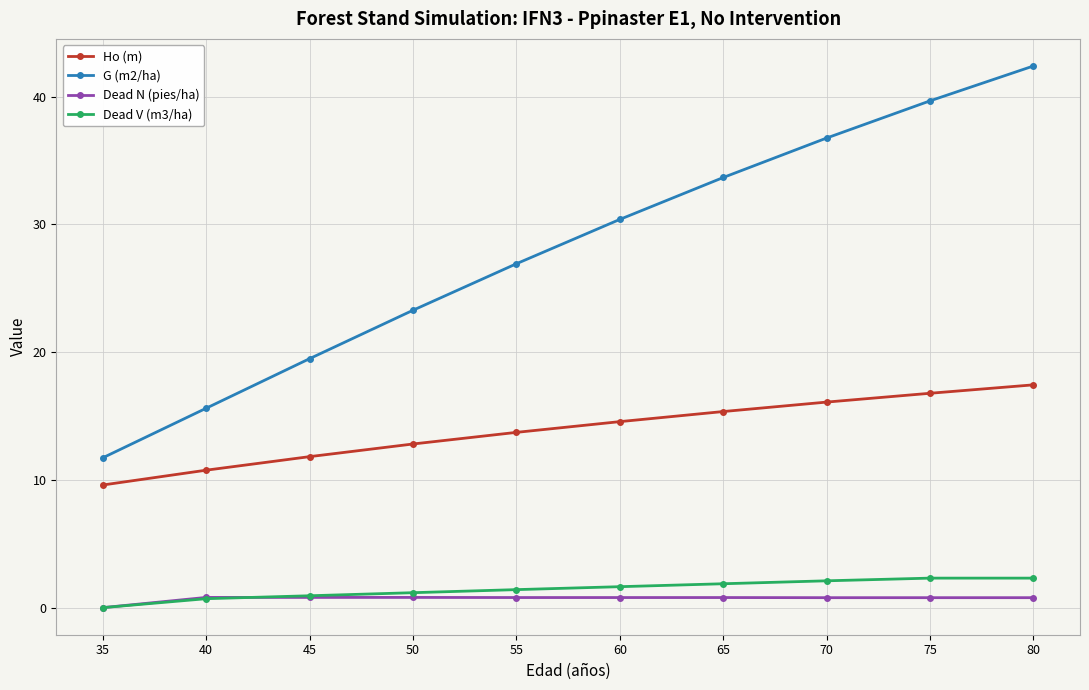

What is the sum of all Dead V (m3/ha) values?

14.4